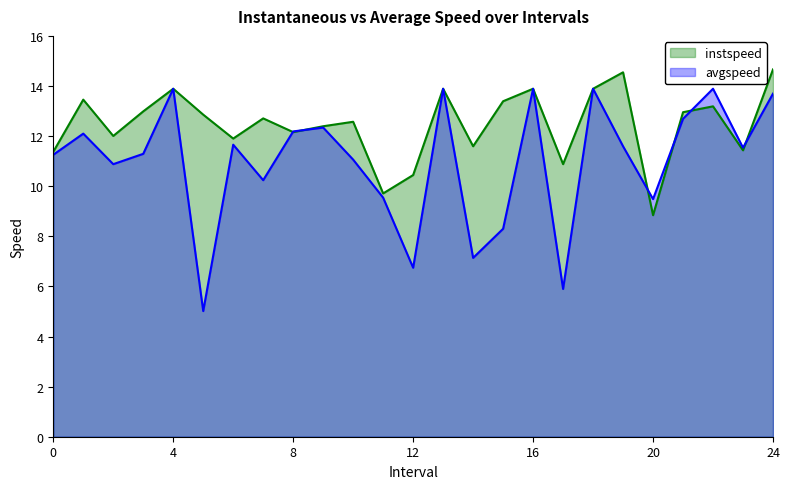

What is the difference between the maximum and second lowest values in the avgspeed series?

8.0